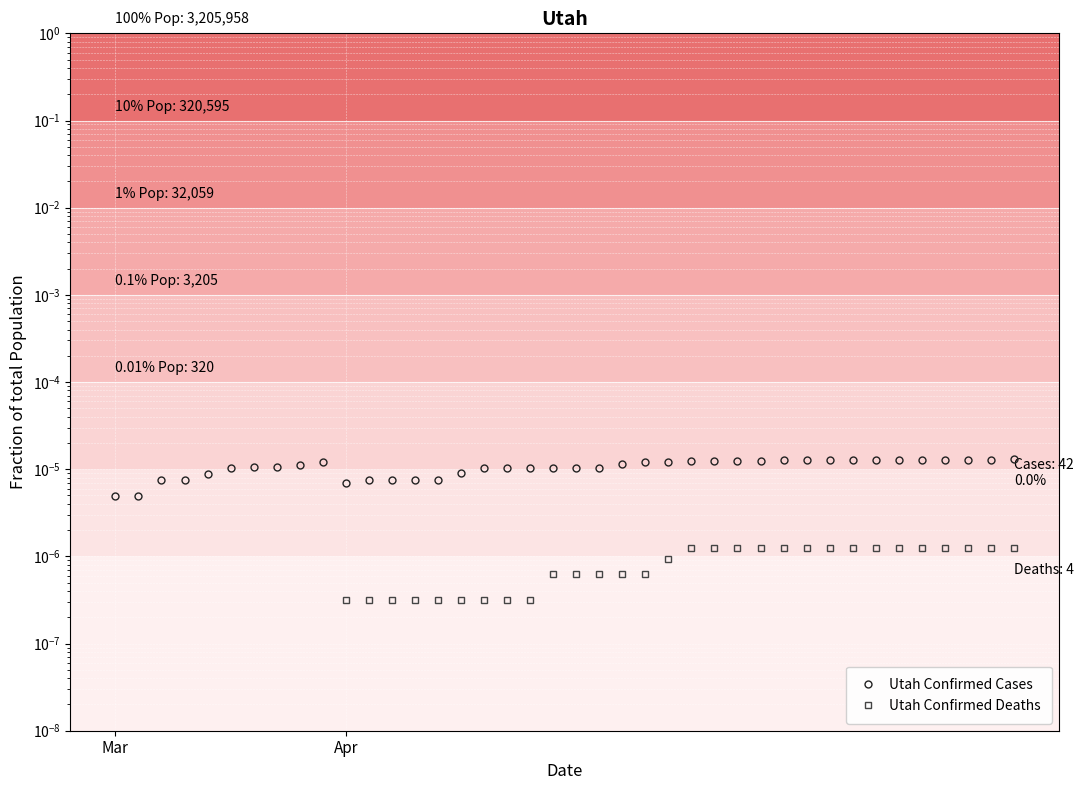

How many categories are shown in the chart?

40